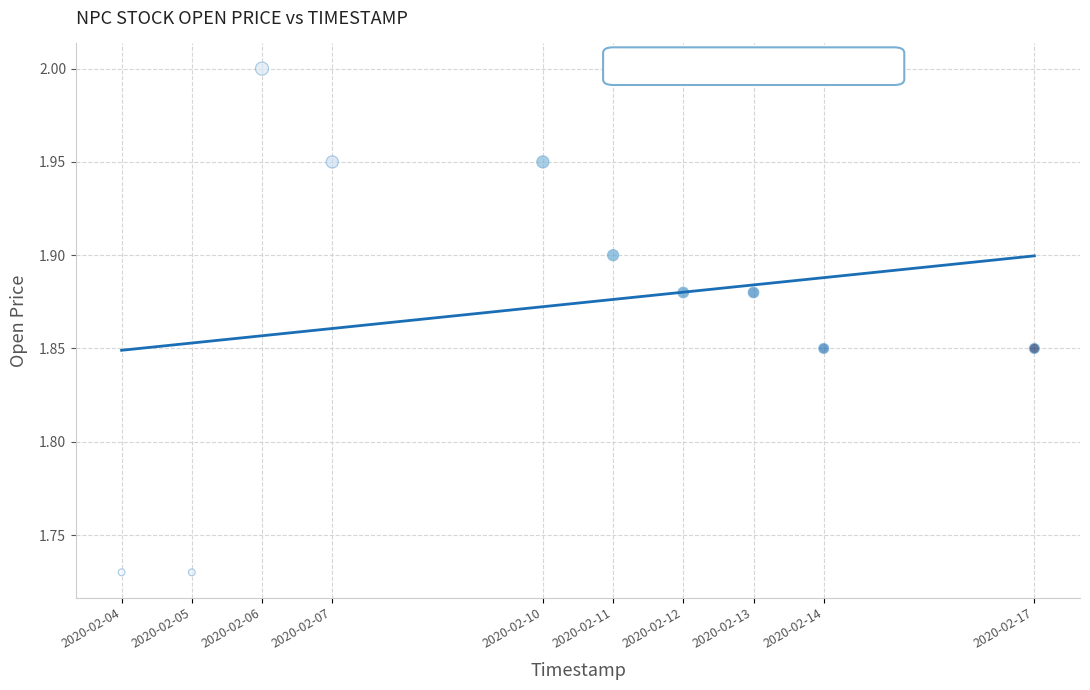

What is the average X value?

1581284160.0